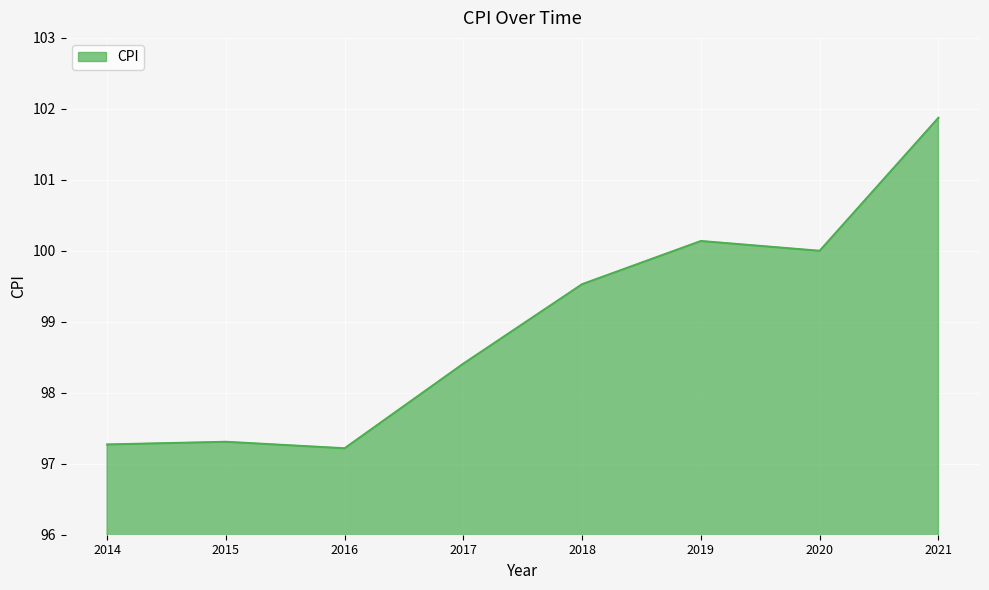

At which label does the data first exceed 99?

2018